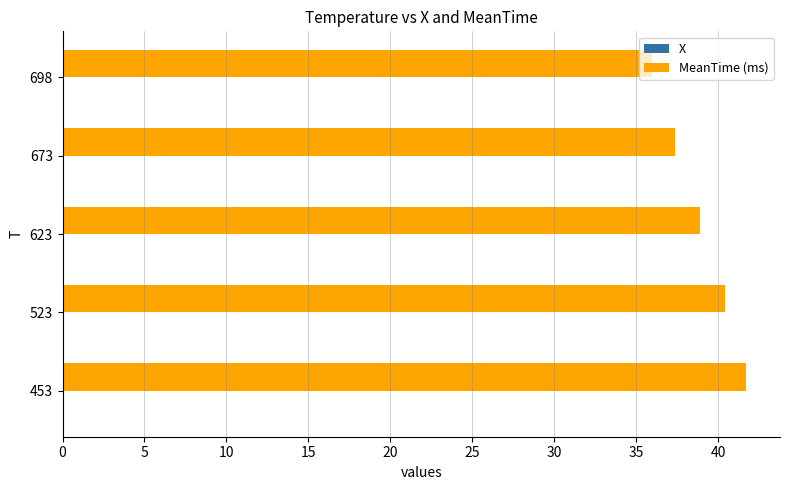

Which label corresponds to the largest value in the chart?

453